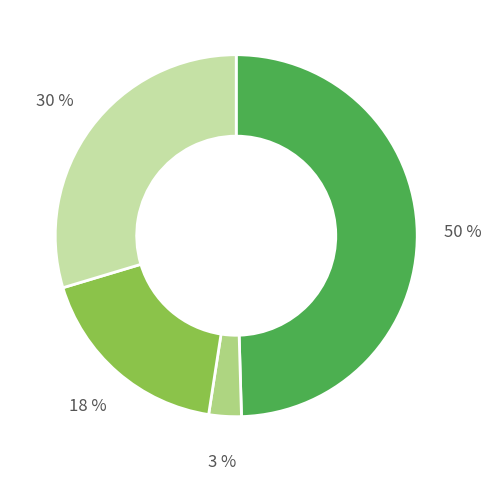

Does any single category account for the majority?

No